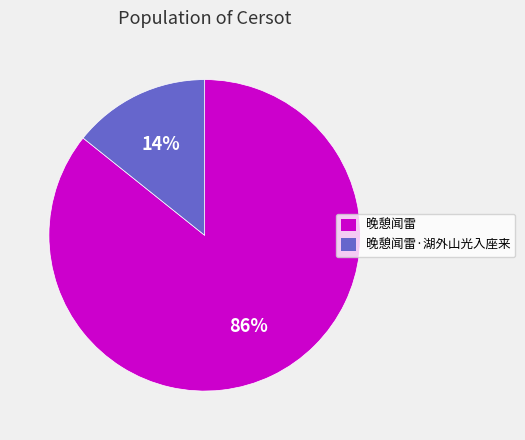

Does 晚憩闻雷·湖外山光入座来 account for over 50% of the chart?

No